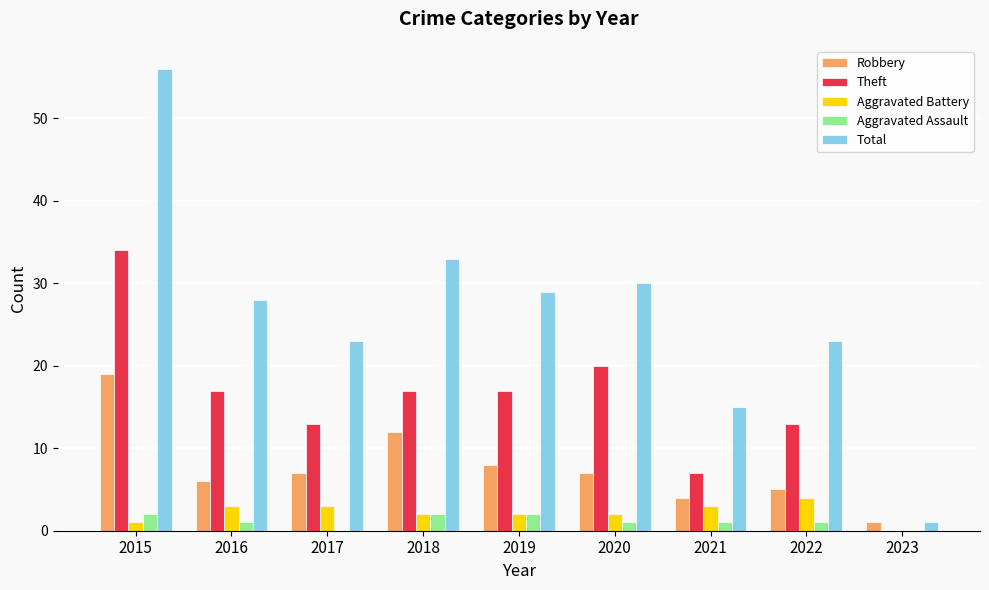

What value does the Theft series have at 2022, to the nearest 5?

15